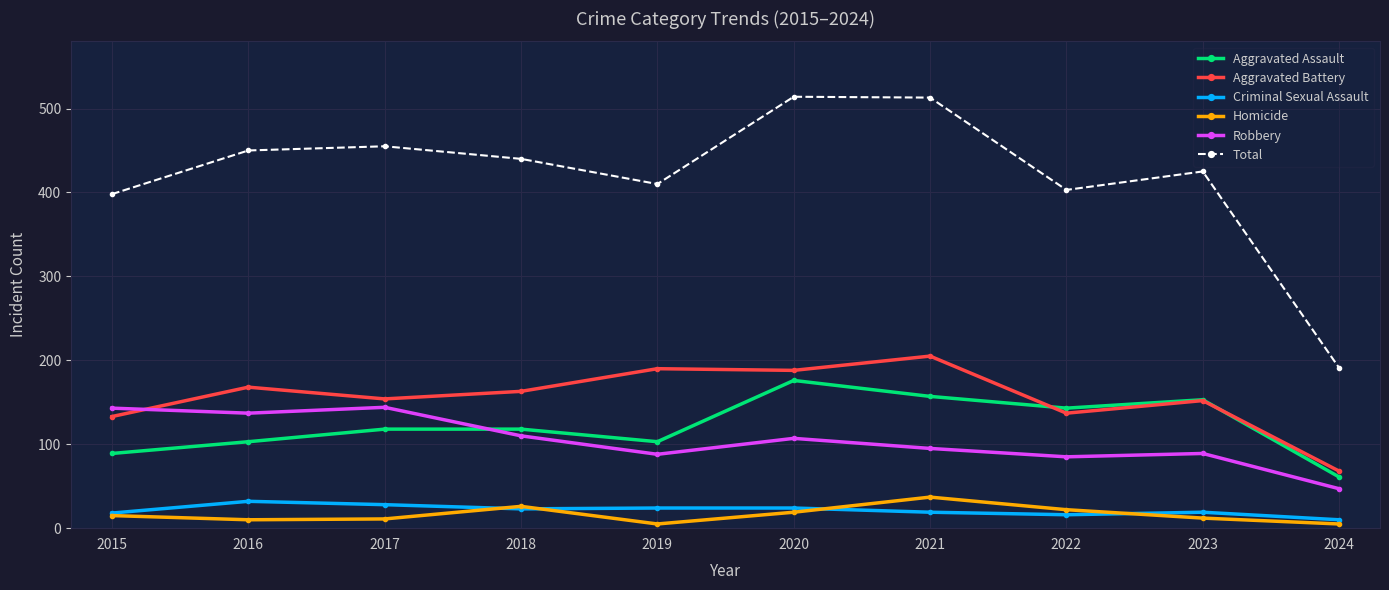

What is the greatest value displayed?

514